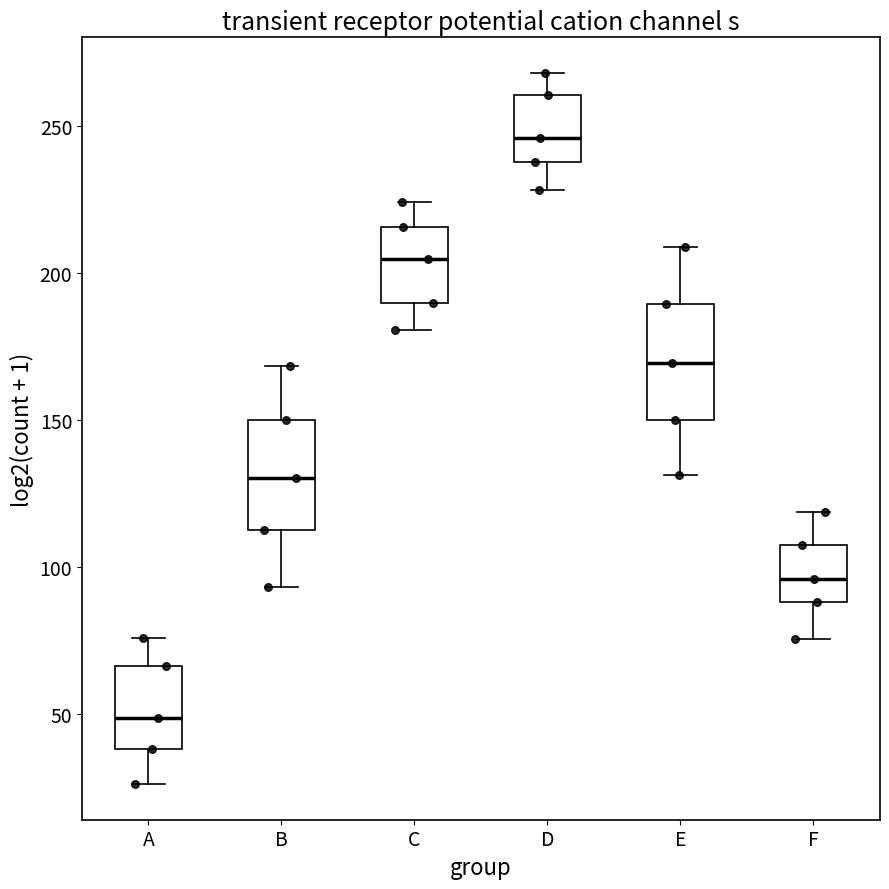

Reading left to right, read every box against the y-axis: the position of its median line, the range the box covers, and the ends of its whiskers. The values are not printed on the chart, so give them approximately, as read against the axis.

A: median 50, box 40 to 65, whiskers 25 to 75
B: median 130, box 115 to 150, whiskers 95 to 170
C: median 205, box 190 to 215, whiskers 180 to 225
D: median 245, box 240 to 260, whiskers 230 to 270
E: median 170, box 150 to 190, whiskers 130 to 210
F: median 95, box 90 to 105, whiskers 75 to 120